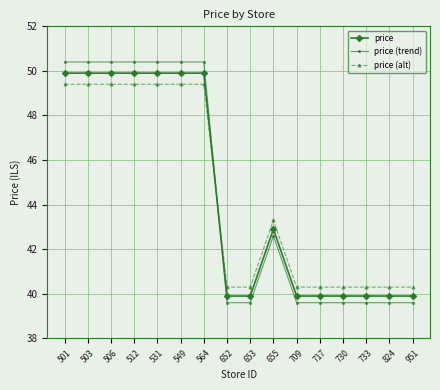

Which series has the largest range (max minus min)?

price (trend)